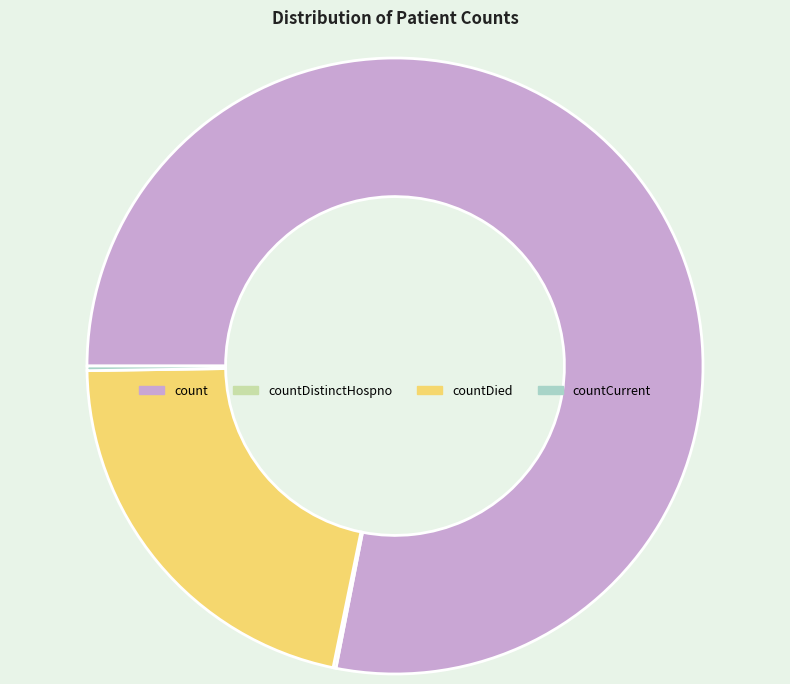

Does any single category account for the majority?

Yes